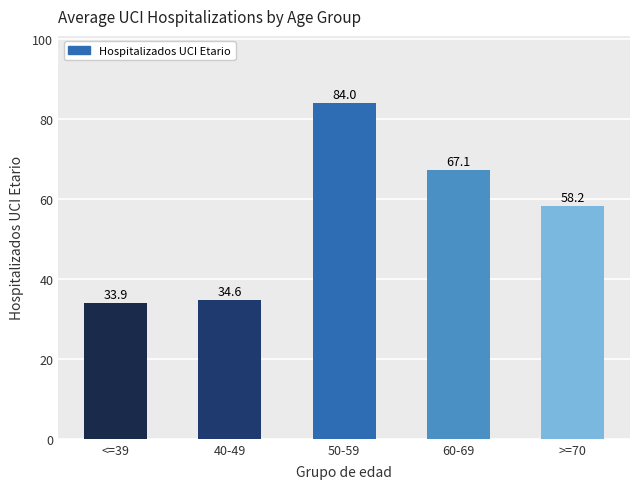

Rank the categories by value from lowest to highest.

<=39, 40-49, >=70, 60-69, 50-59